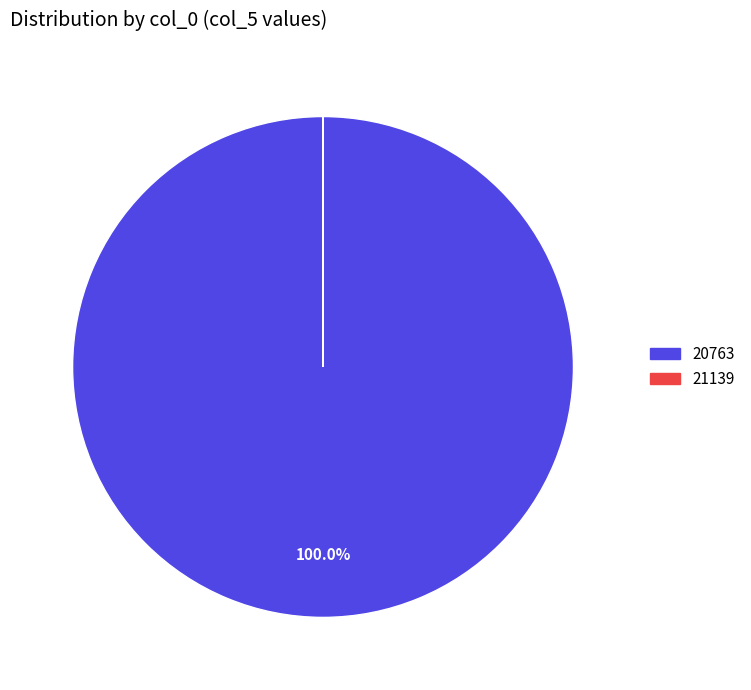

What is the majority slice?

20763